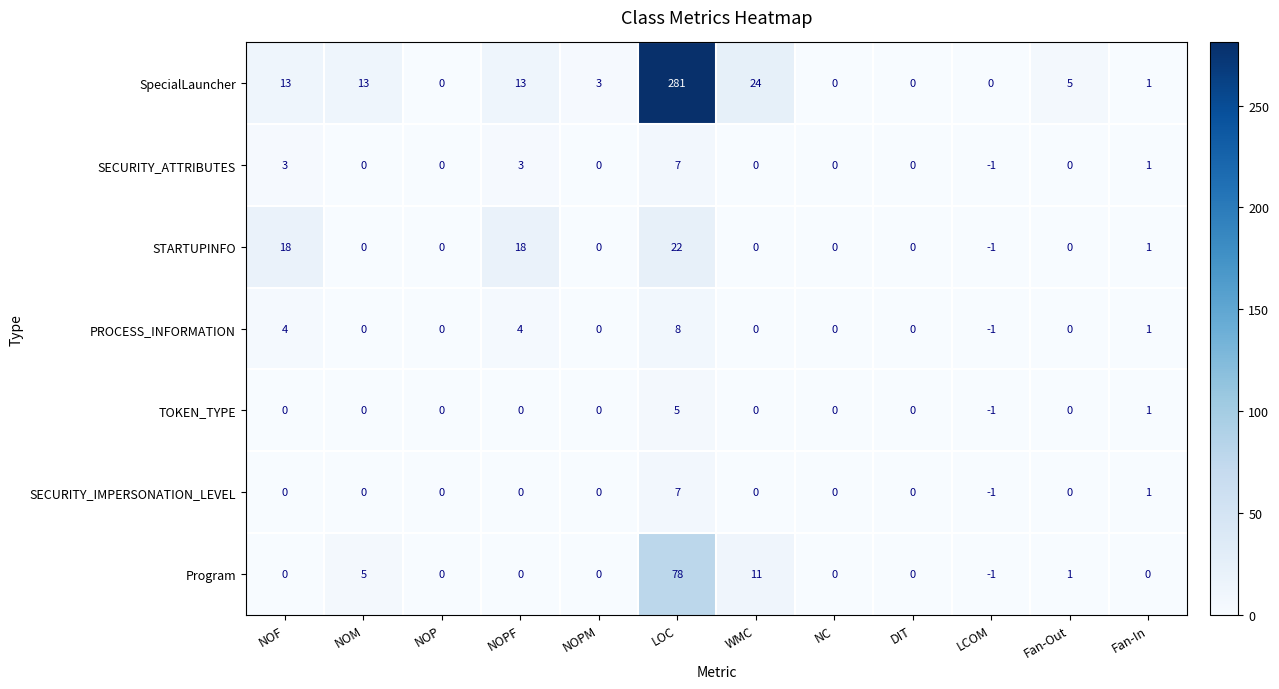

How many negative values does the STARTUPINFO series have?

1